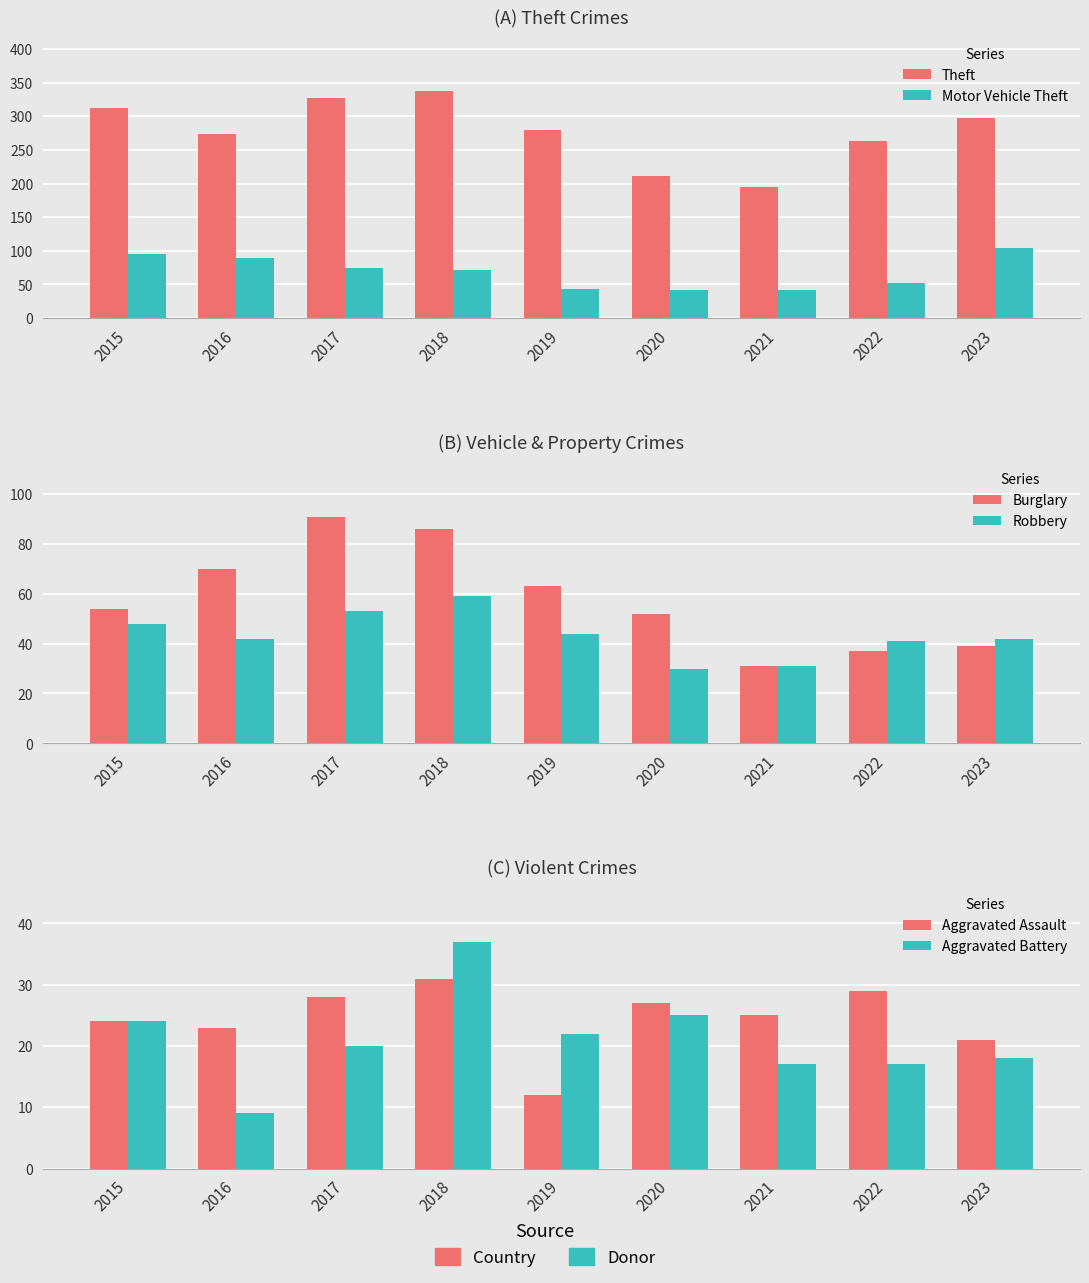

At which label does Motor Vehicle Theft reach its peak?

2023